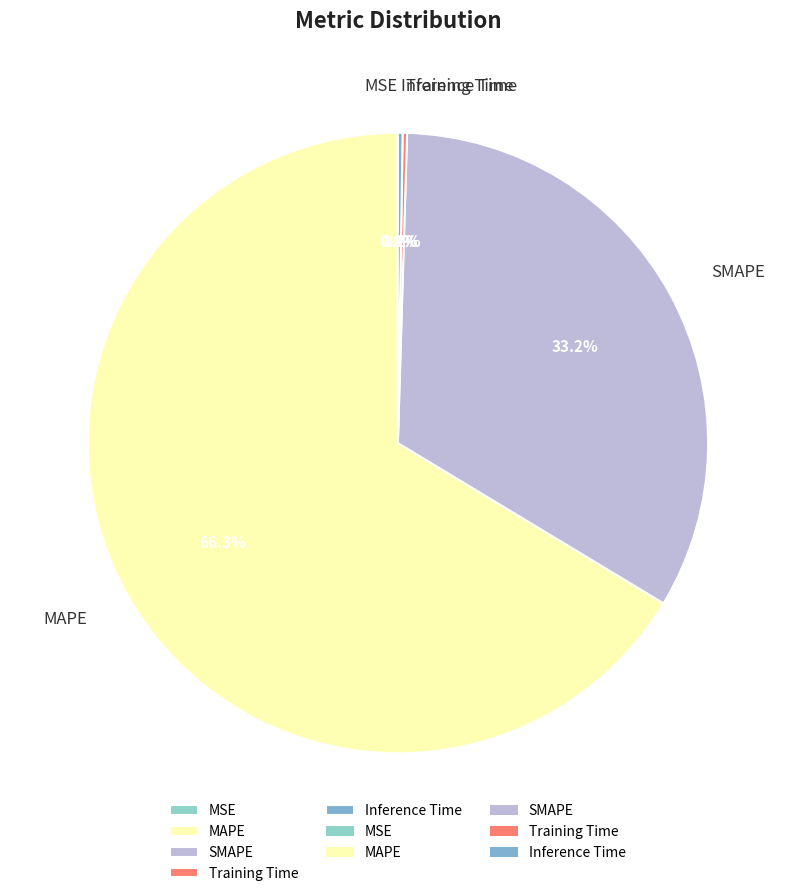

To the nearest percent, what is the average slice percentage?

20%